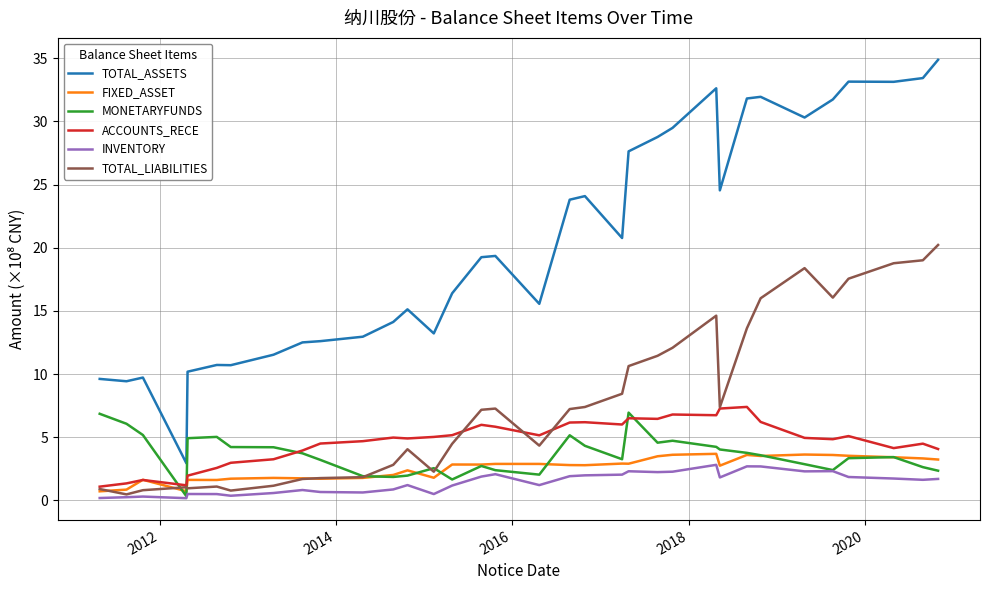

Which series has the largest total across all categories?

TOTAL_ASSETS